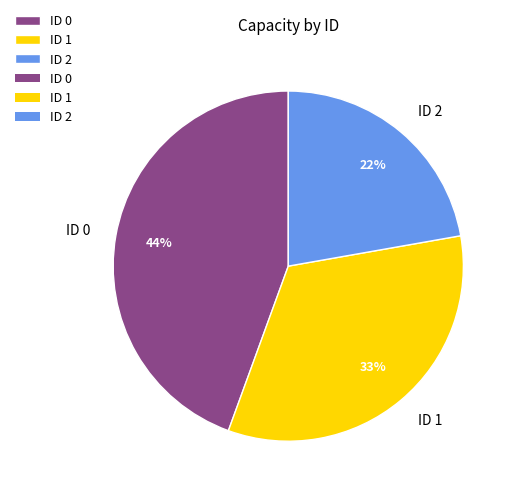

To the nearest percent, what percentage of the pie is ID 2?

22%